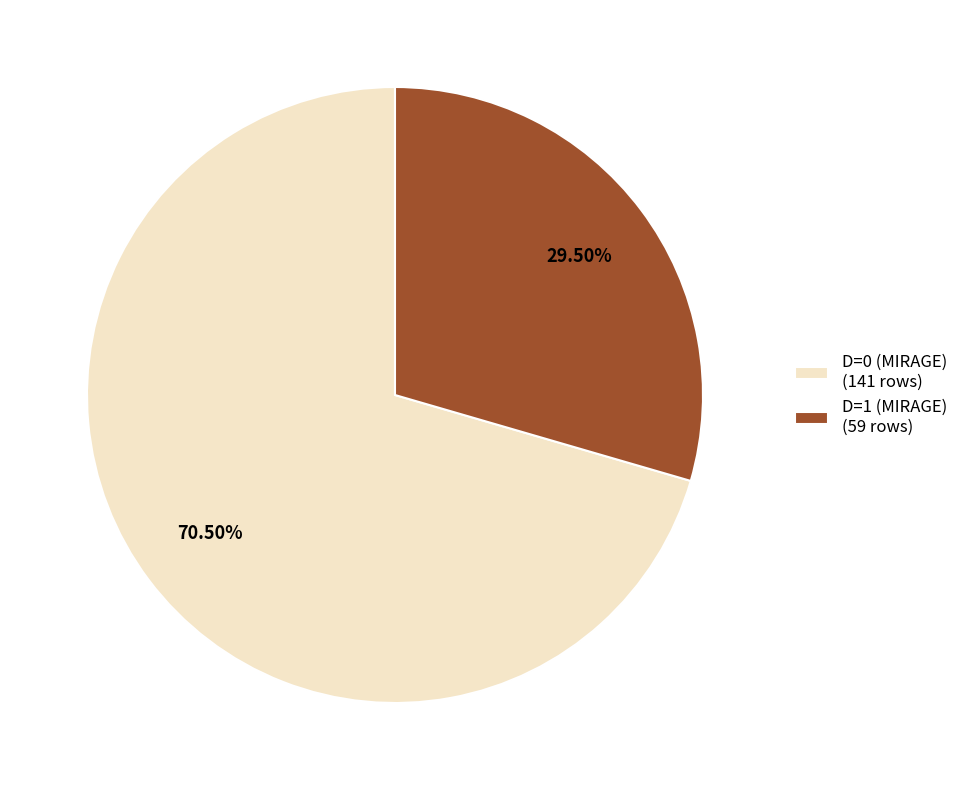

Do D=0 (MIRAGE) and D=1 (MIRAGE) together represent more than half of the pie?

Yes